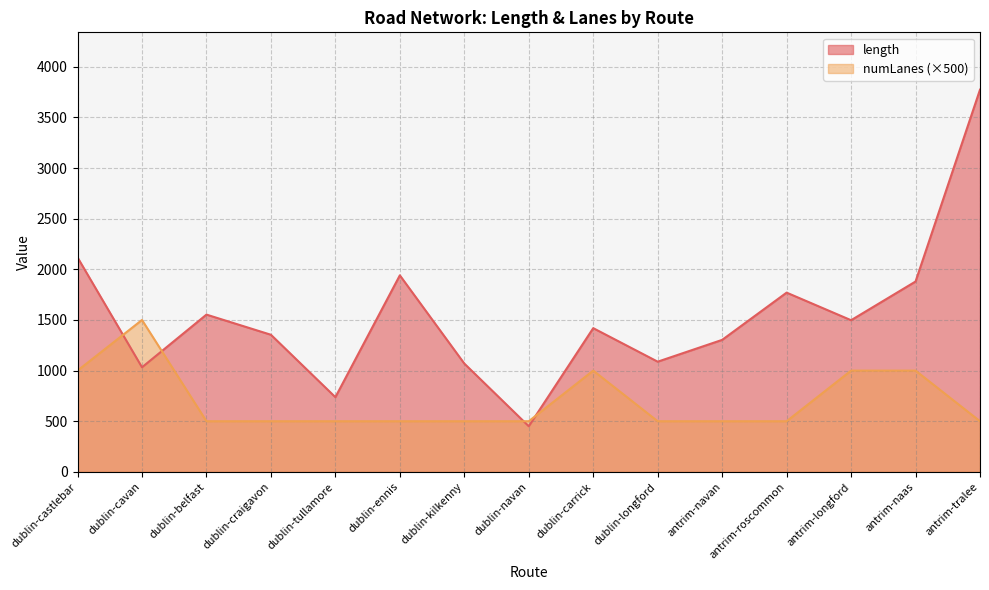

Is it true that numLanes (×500) equals 1500.0 at dublin-cavan?

True